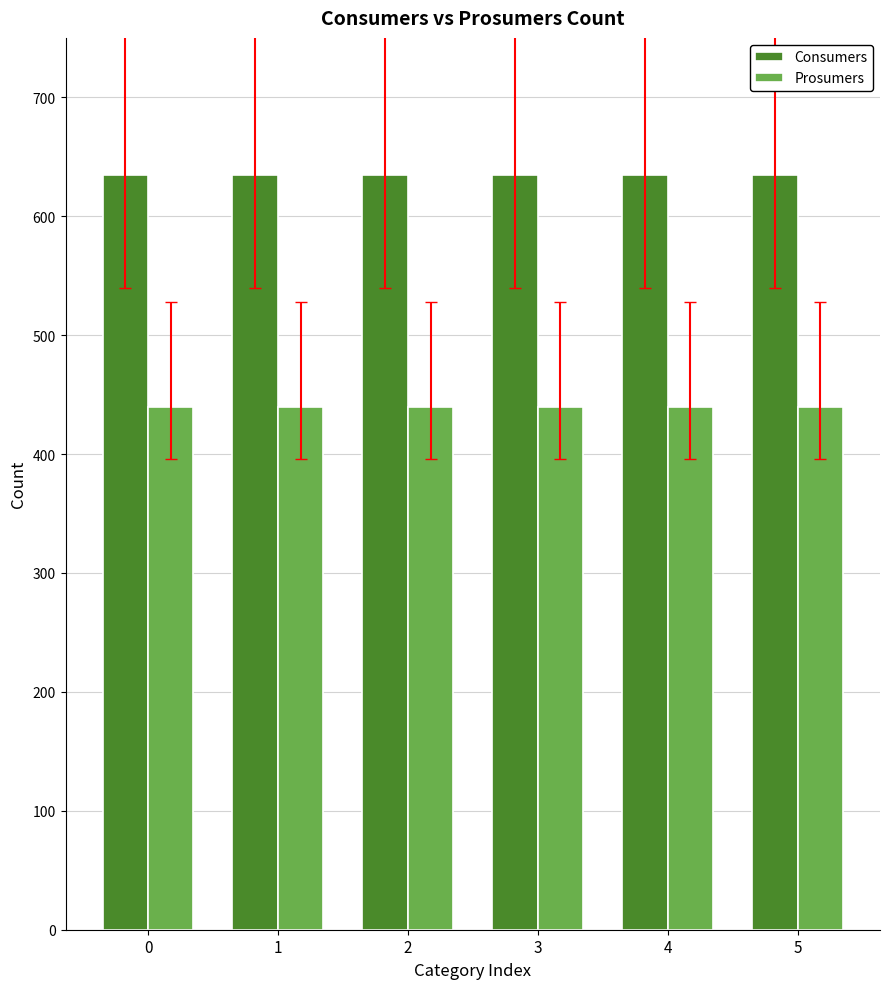

Reading left to right, transcribe all the data shown in this chart.

Consumers: 635	635	635	635	635	635
Prosumers: 440	440	440	440	440	440